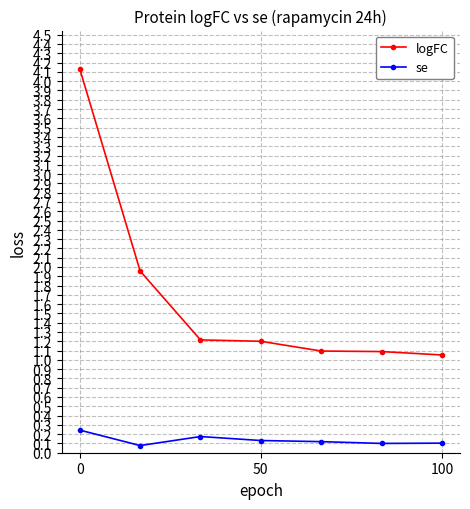

What is the difference between the maximum and minimum values in the logFC series?

3.1